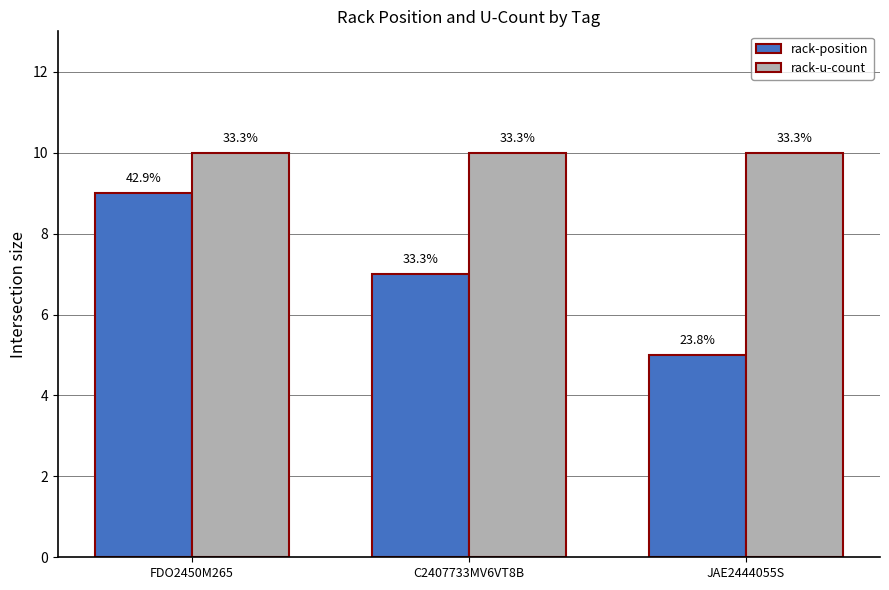

Rank the categories by rack-position value from highest to lowest.

FDO2450M265, C2407733MV6VT8B, JAE2444055S